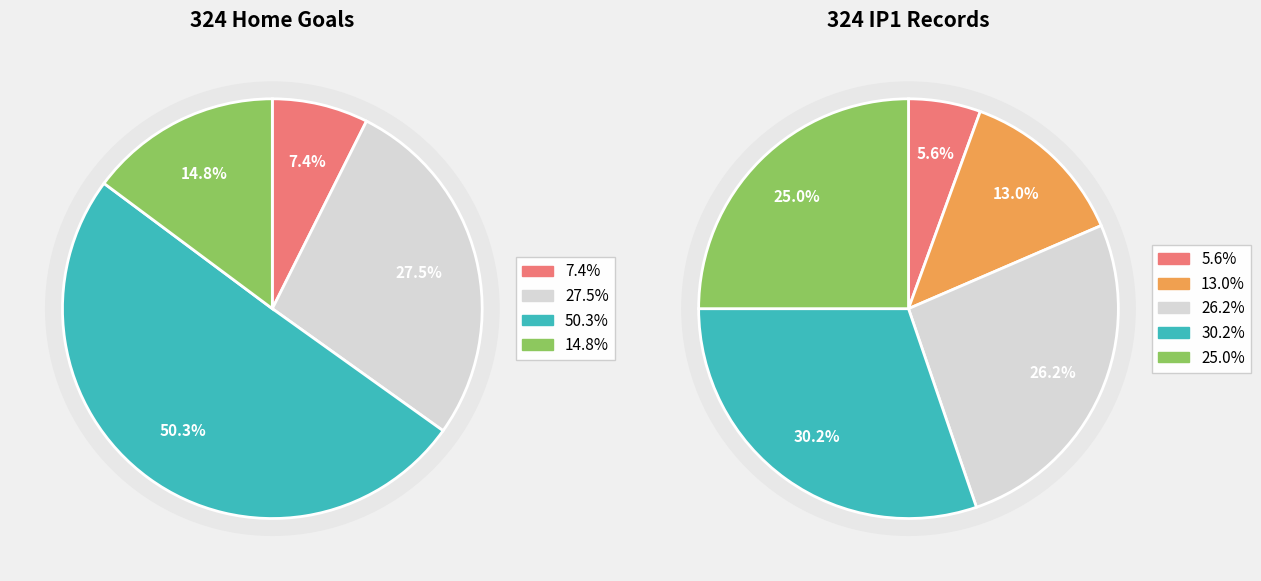

What percentage is the FTHG_5+ slice, to the nearest percent?

6%